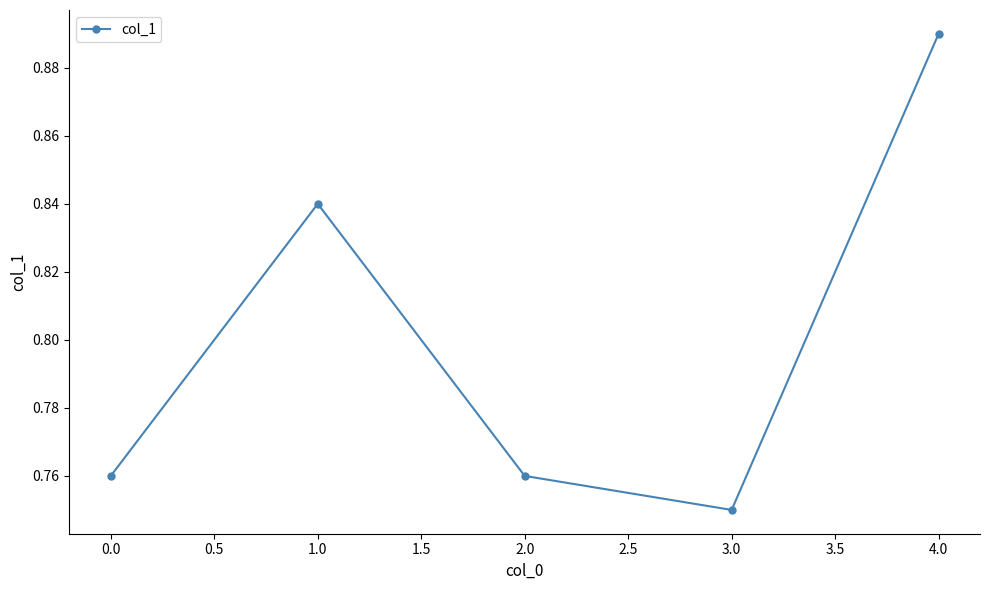

What is the sum of all values?

4.0